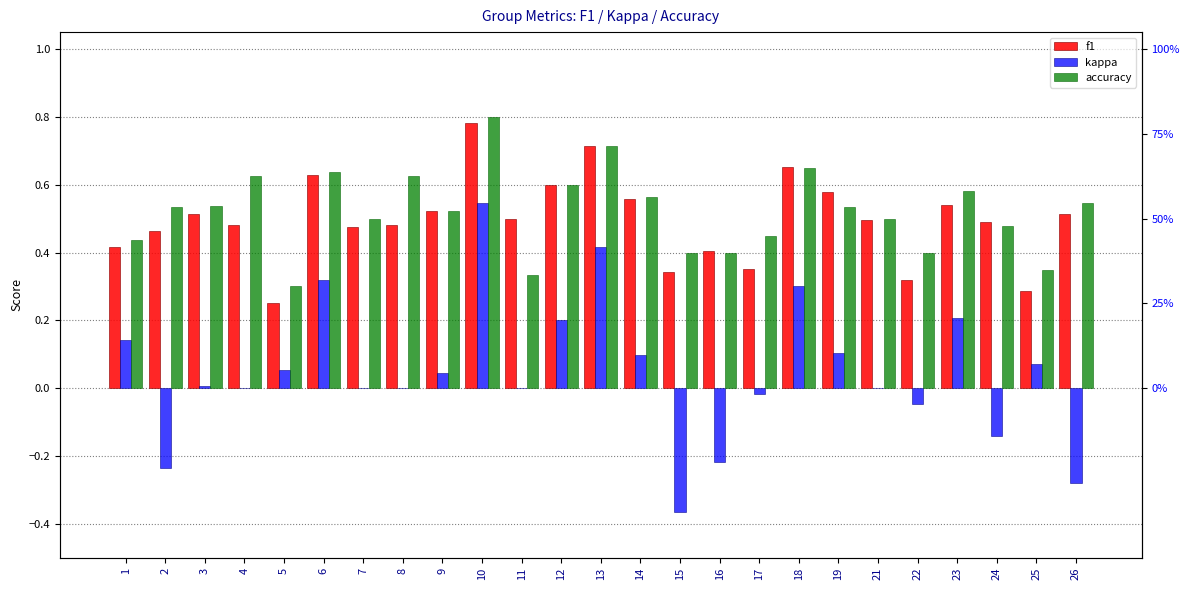

Are the bars horizontal?

No